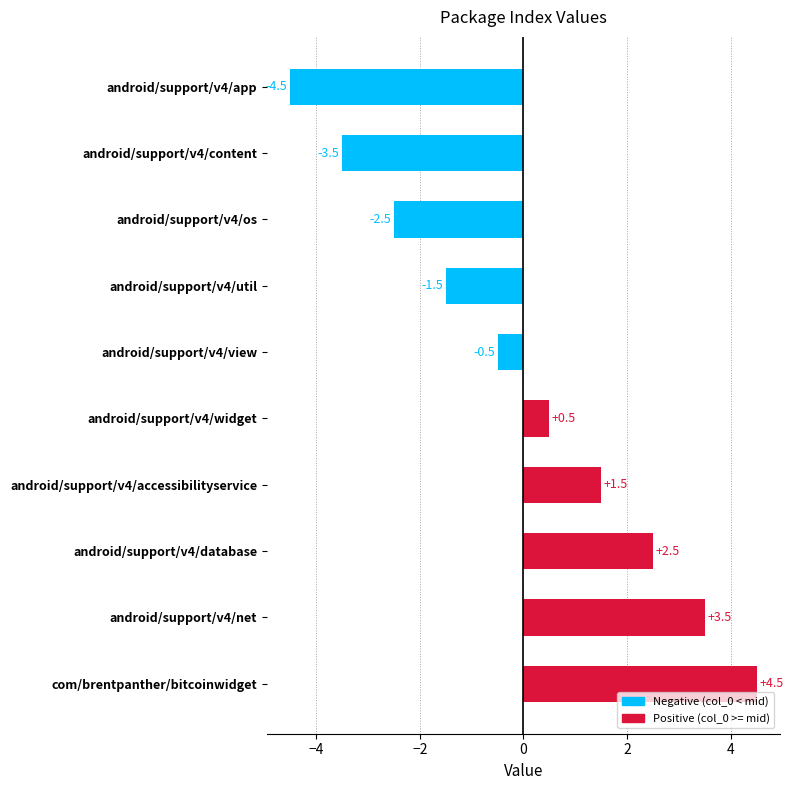

Reading top to bottom, transcribe all the data shown in this chart.

android/support/v4/app=-4.5	android/support/v4/content=-3.5	android/support/v4/os=-2.5	android/support/v4/util=-1.5	android/support/v4/view=-0.5	android/support/v4/widget=0.5	android/support/v4/accessibilityservice=1.5	android/support/v4/database=2.5	android/support/v4/net=3.5	com/brentpanther/bitcoinwidget=4.5